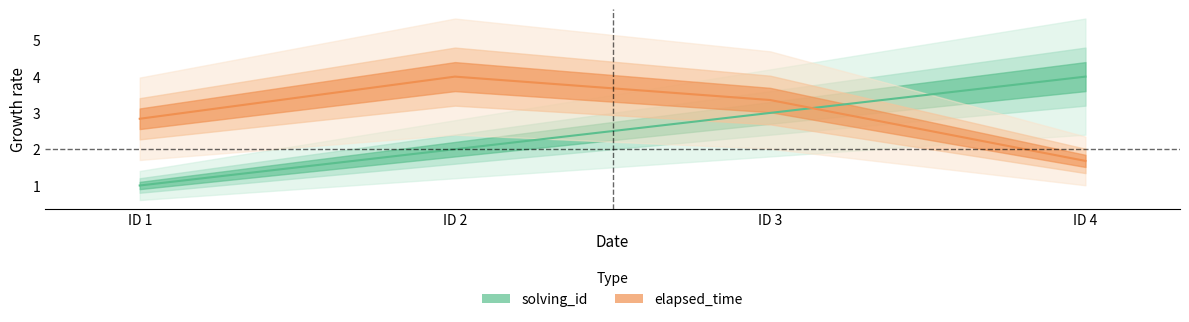

What is the difference between the second highest and second lowest values in the elapsed_time series?

0.5